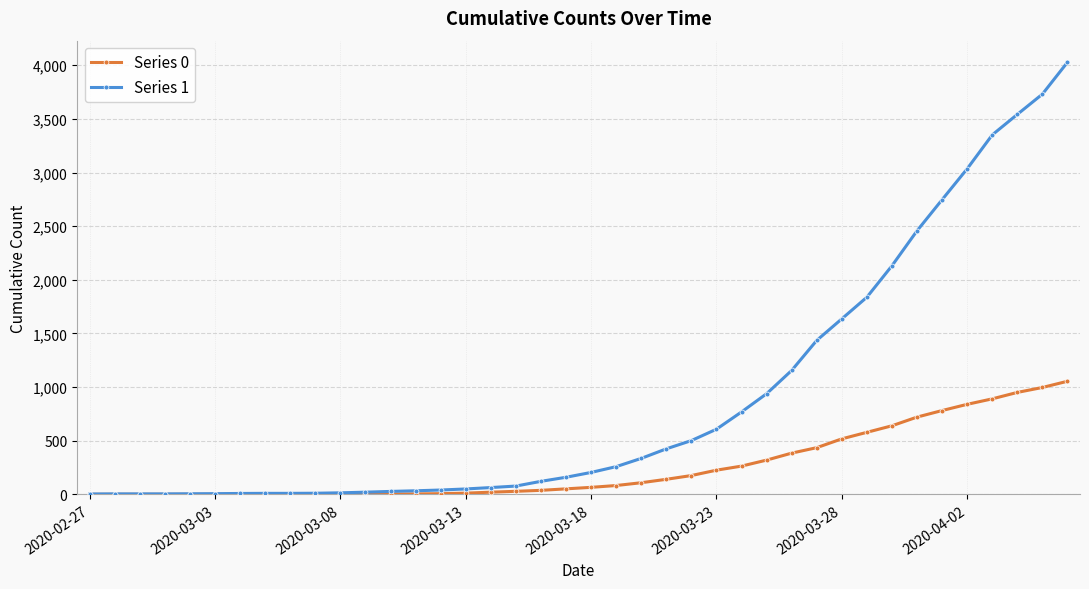

List the series in order of their peak value, highest first.

Series 1, Series 0